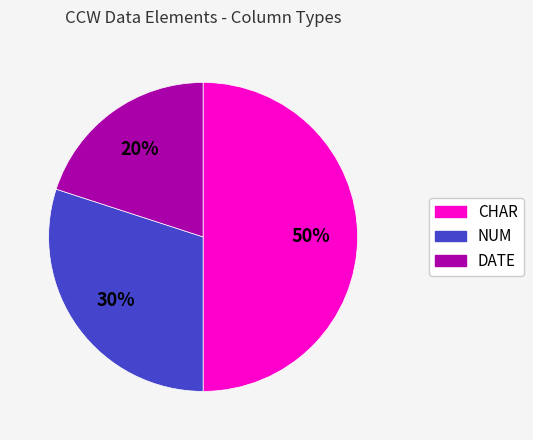

What is the smallest slice in the pie chart?

DATE